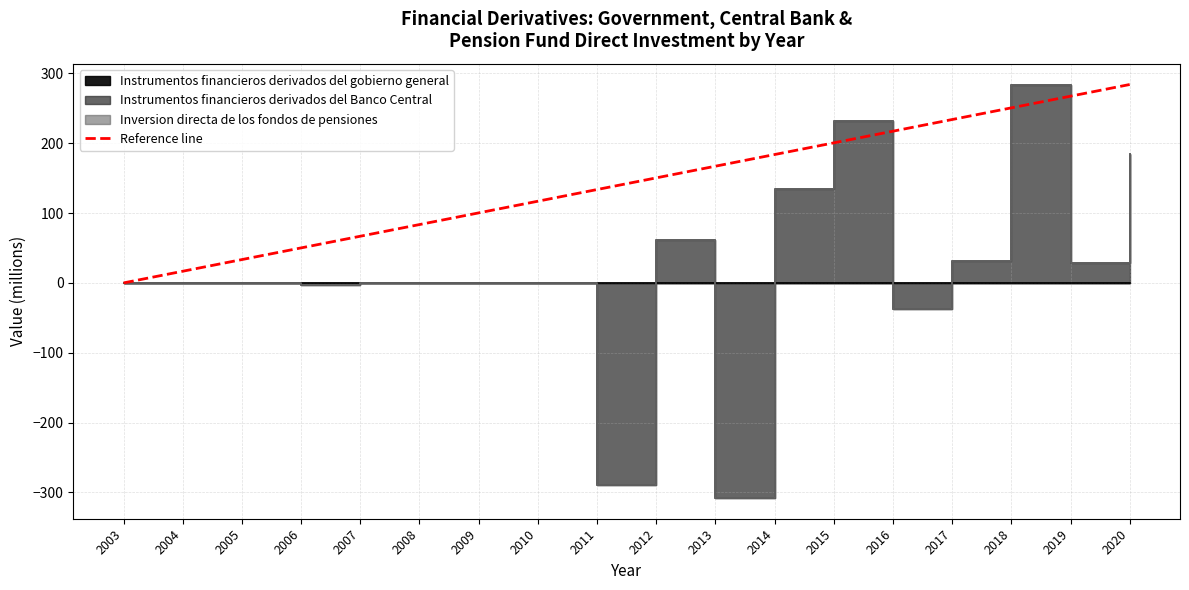

List the labels in order of Reference line value, largest first.

2020, 2019, 2018, 2017, 2016, 2015, 2014, 2013, 2012, 2011, 2010, 2009, 2008, 2007, 2006, 2005, 2004, 2003